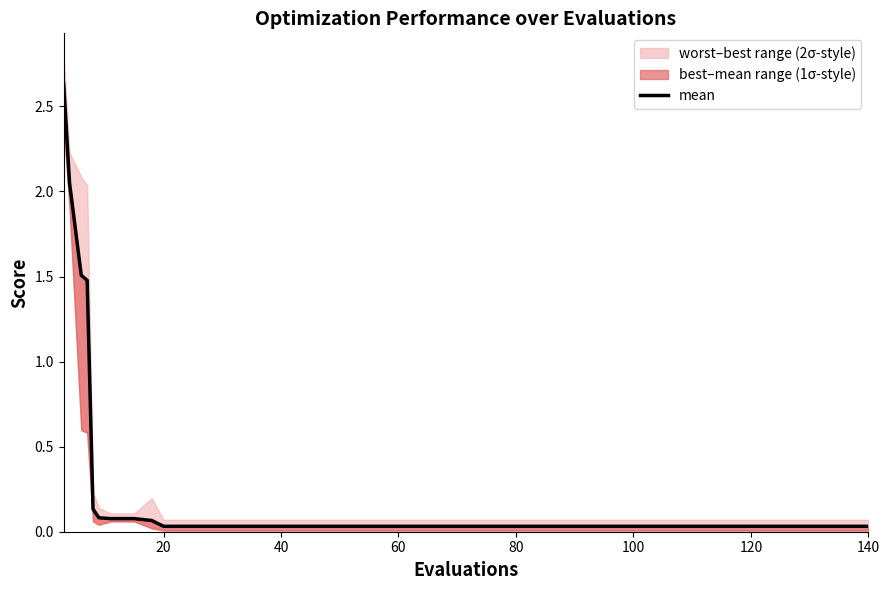

What is the average value?

0.2